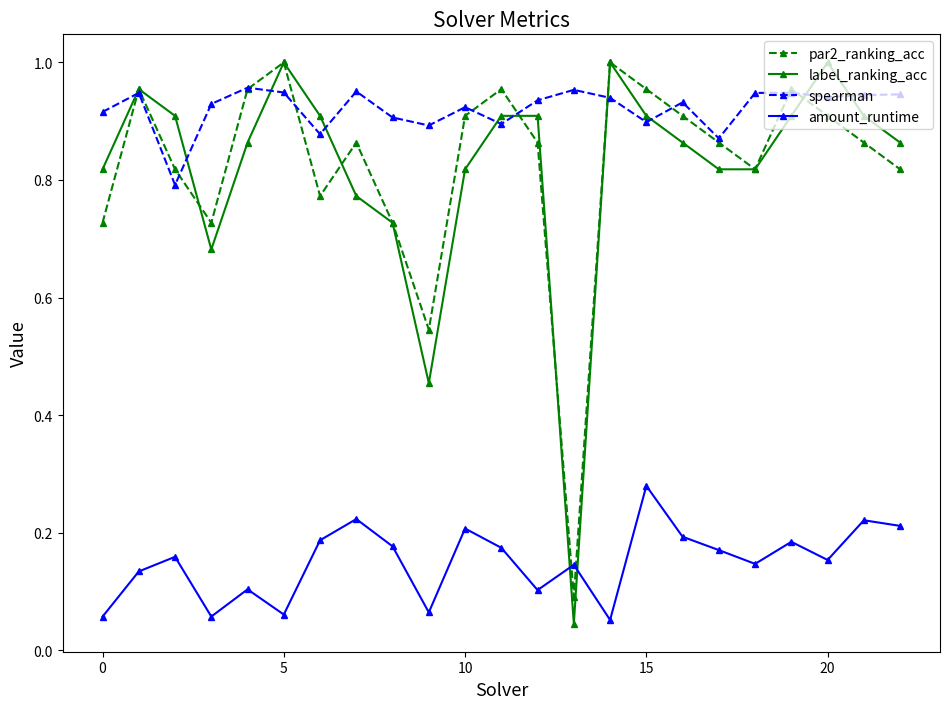

At how many categories does at least one series exceed 0?

23